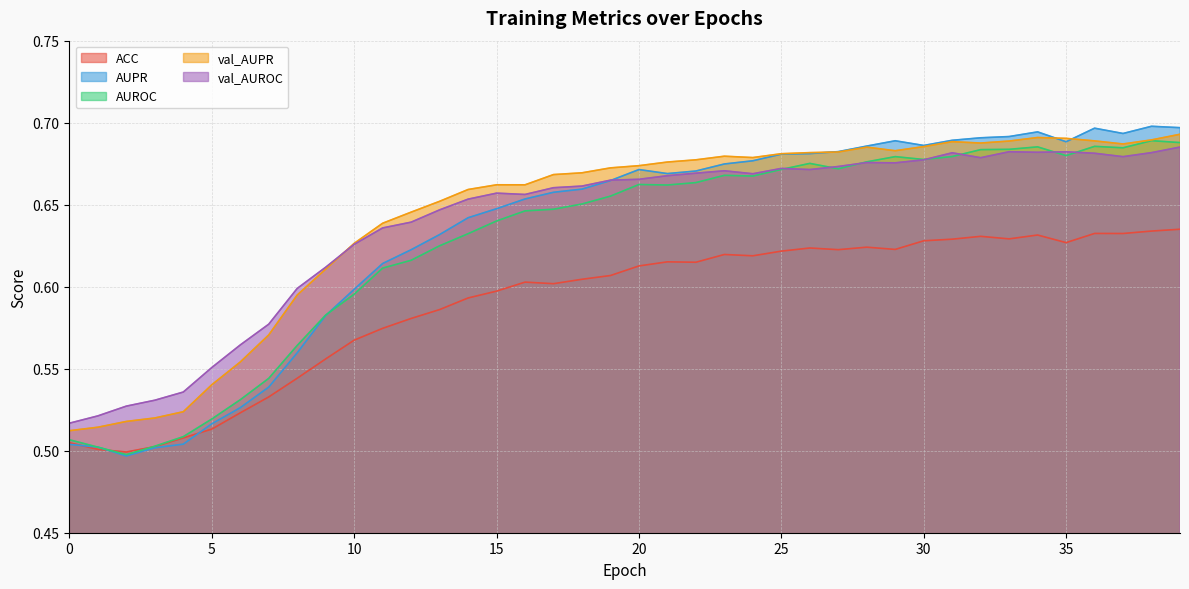

Is it true that ACC equals 0.3 at 35?

False